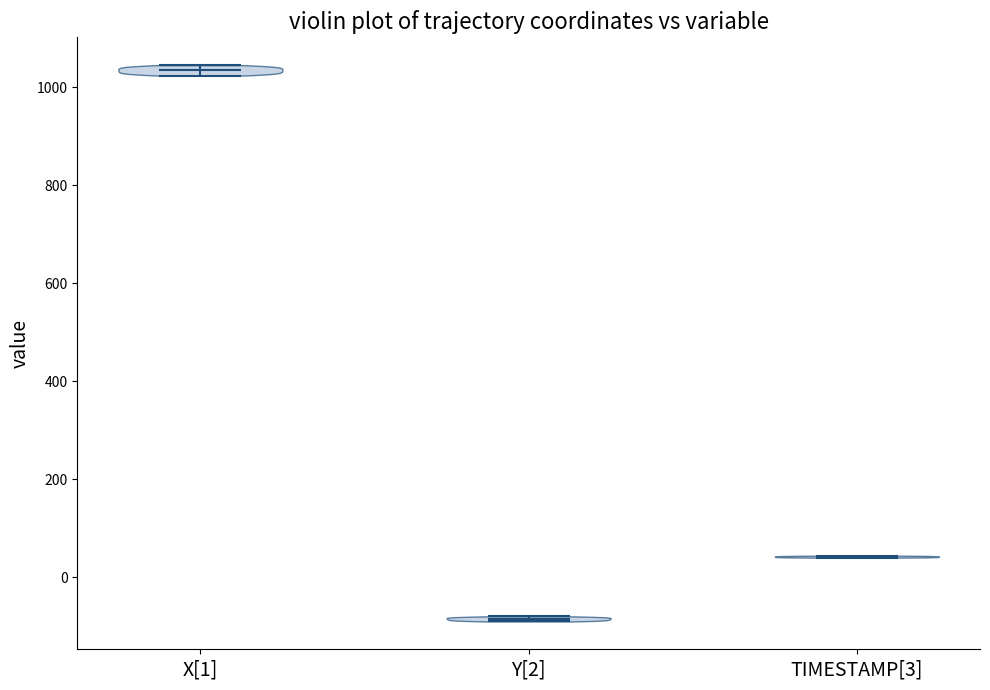

Reading left to right, read every violin against the y-axis: where its median line is, and the lowest and highest points it reaches. The values are not printed on the chart, so give them approximately, as read against the axis.

X[1]: median line 1040, lowest point 1020, highest point 1040
Y[2]: median line -80, lowest point -100, highest point -80
TIMESTAMP[3]: median line 40, lowest point 40, highest point 40